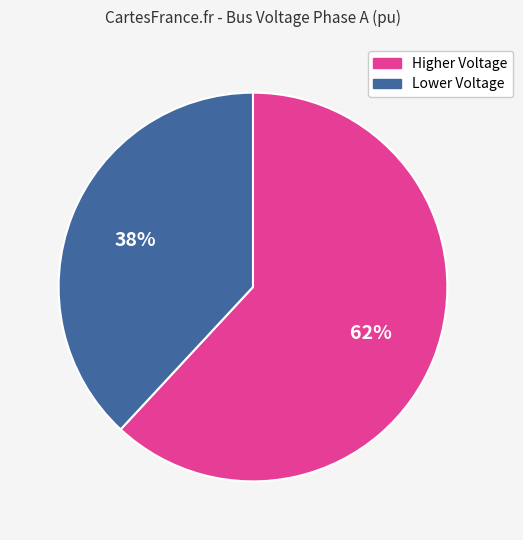

To the nearest percent, what is the difference between the largest and smallest slice percentages?

24%